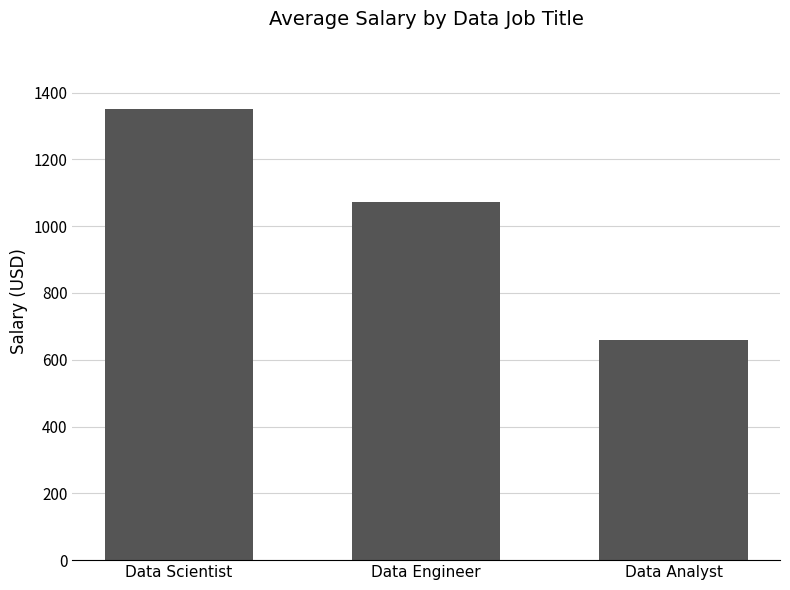

Reading right to left, transcribe all the data shown in this chart.

Data Analyst=660.0	Data Engineer=1072.3	Data Scientist=1350.0